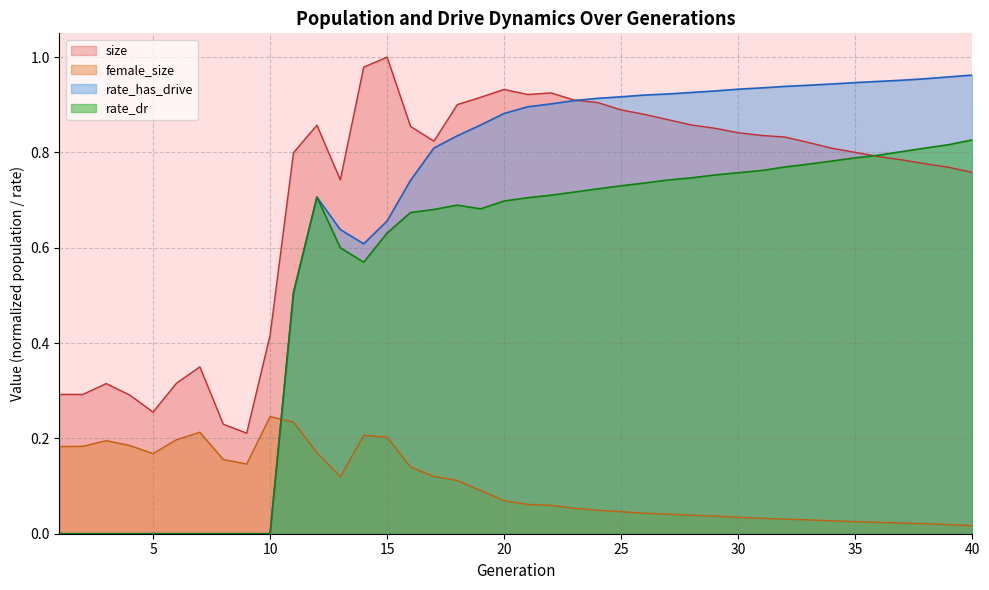

Is it true that size equals 0.9 at 29?

True